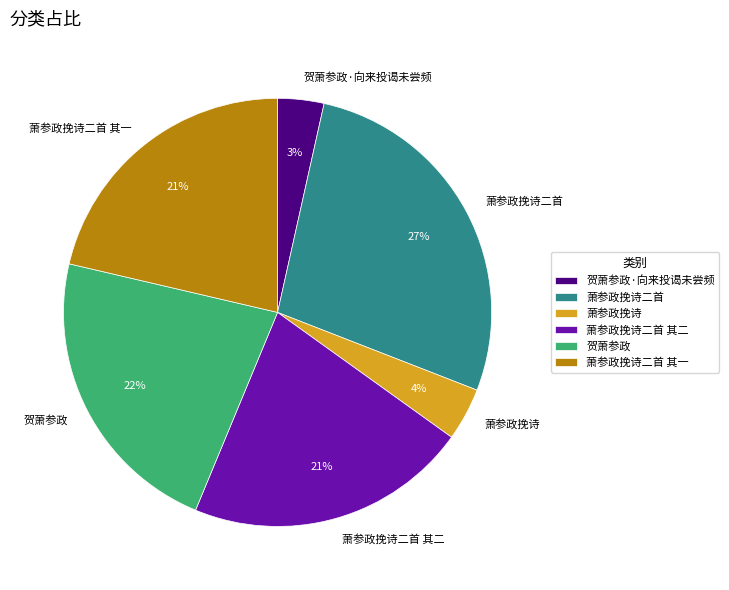

Is there any slice that represents more than half of the pie?

No